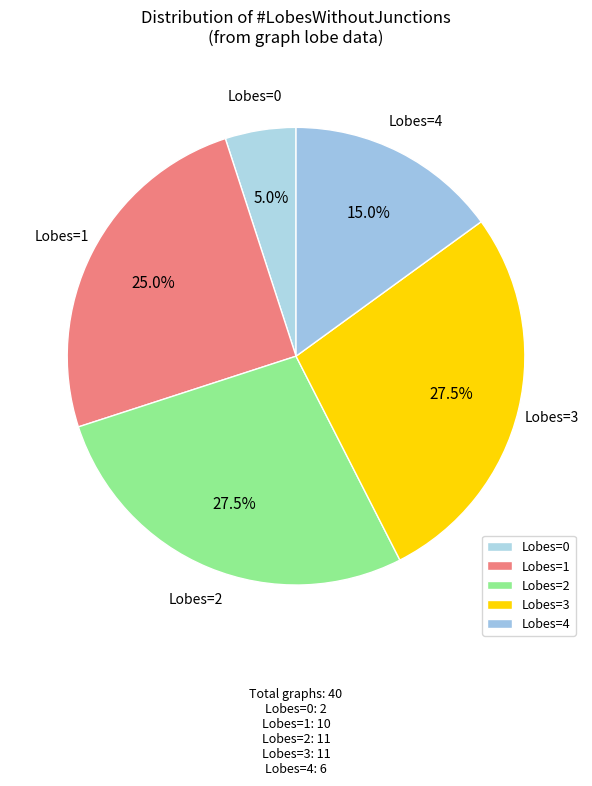

What percentage is NOT represented by Lobes=3?

72.5%